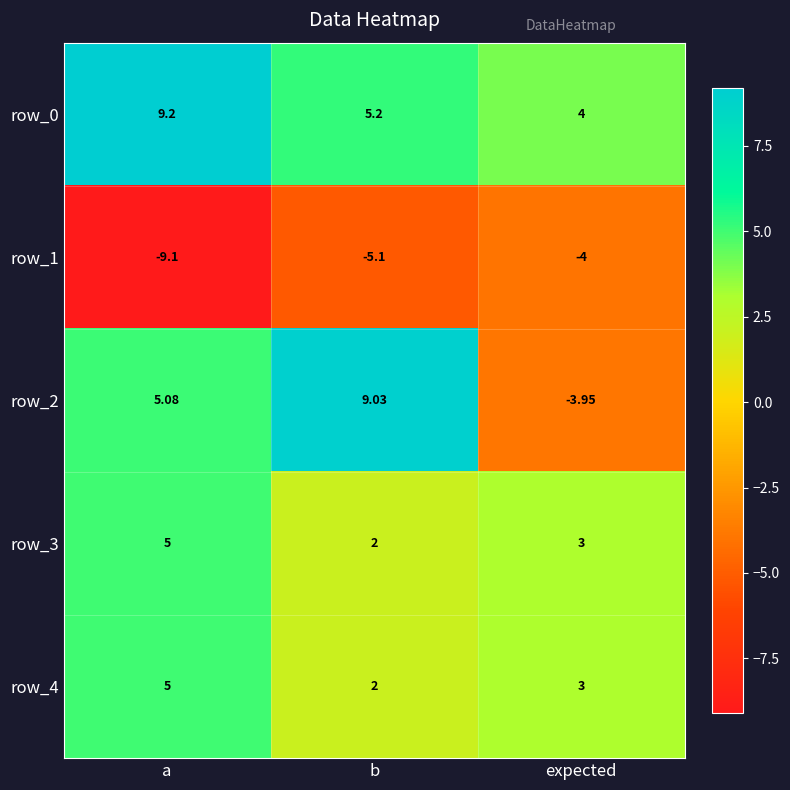

List the labels in order of row_4 value, smallest first.

b, expected, a